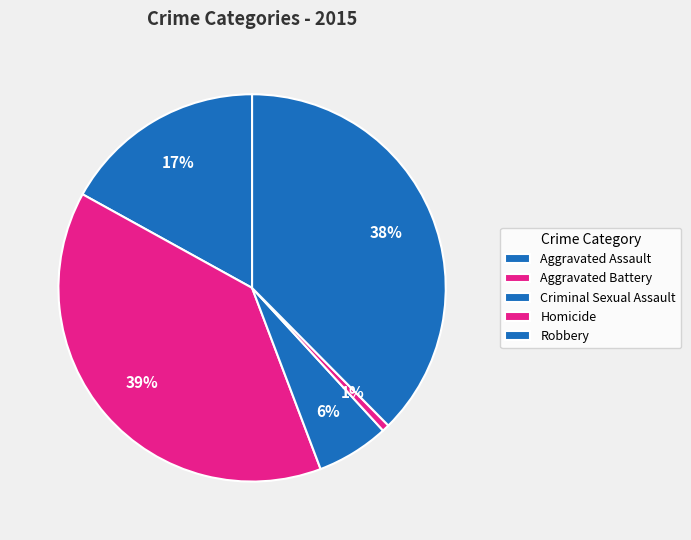

Count the number of slices in the pie.

5